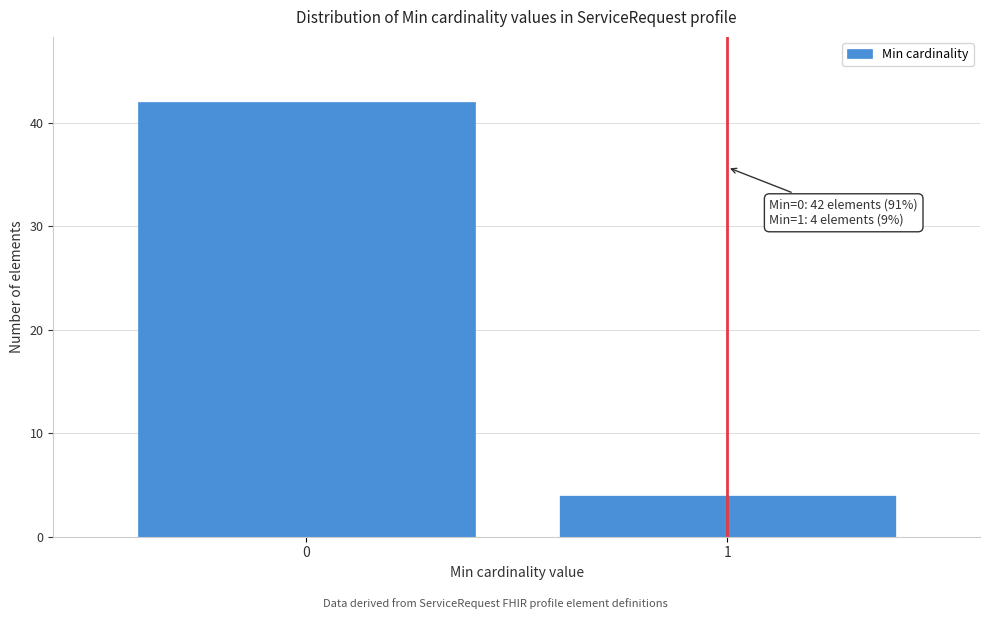

Reading left to right, extract all data points from this chart.

42	4